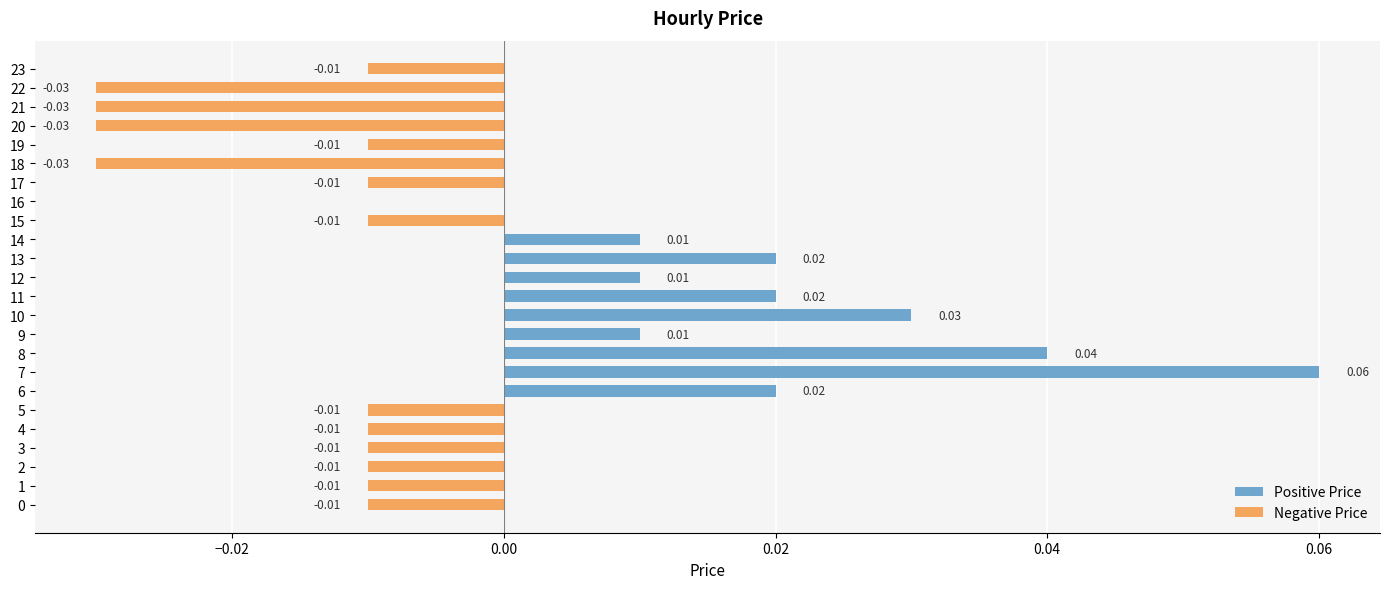

At which category does the chart reach its minimum across all series?

18